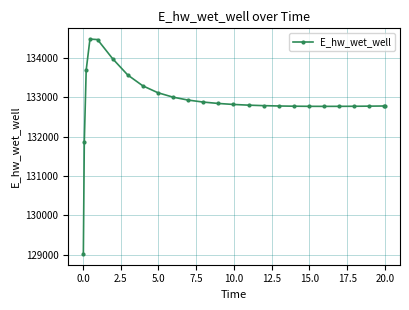

Count the number of values greater than 132800.

13